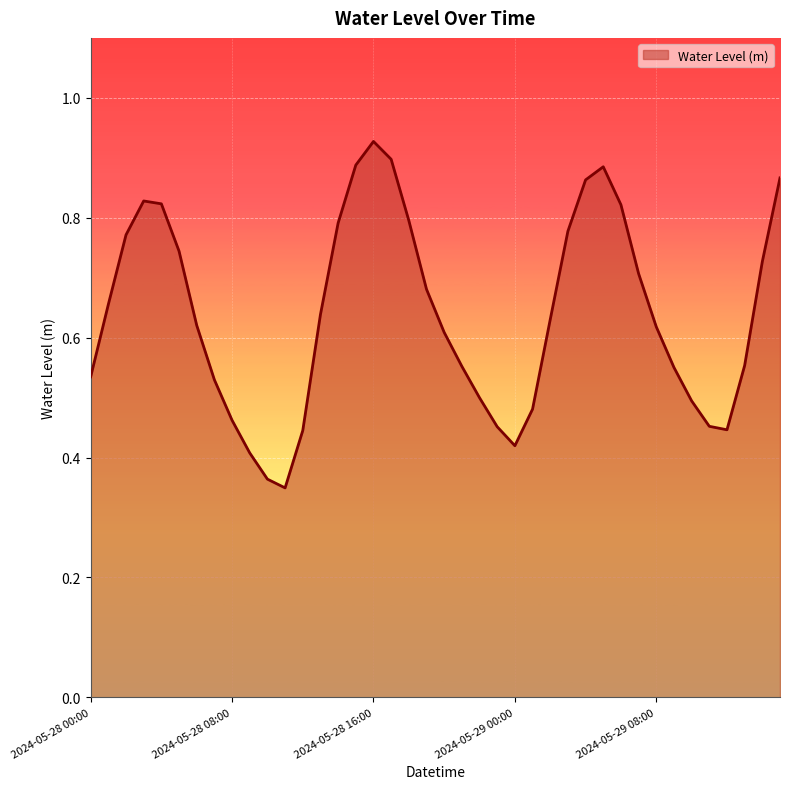

What is the average value?

0.6